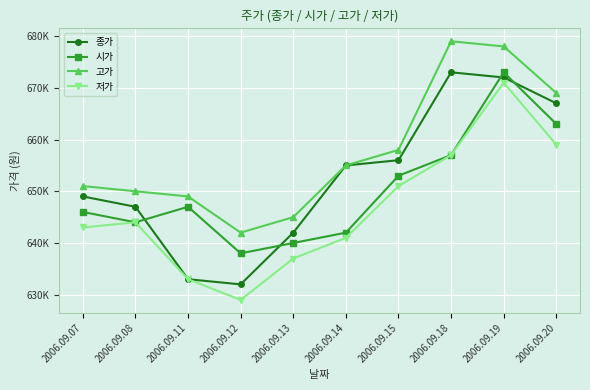

Which series ends up on top after the final intersection of 시가 and 종가?

종가